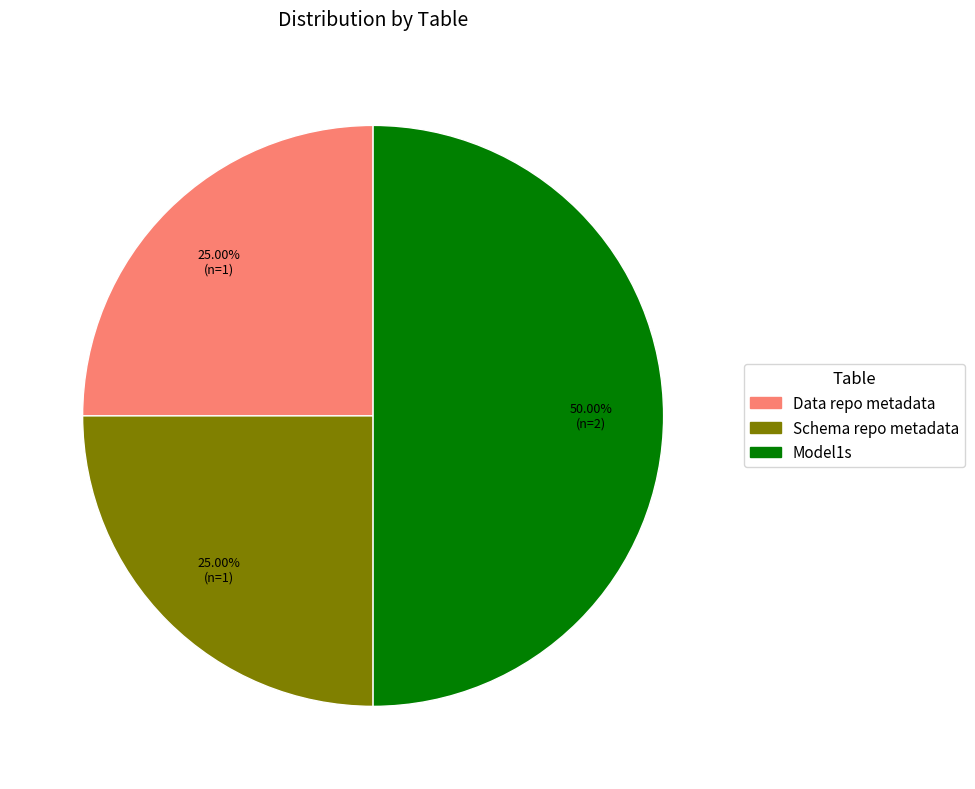

Approximately how many times larger is the value at Schema repo metadata compared to Data repo metadata?

1.0